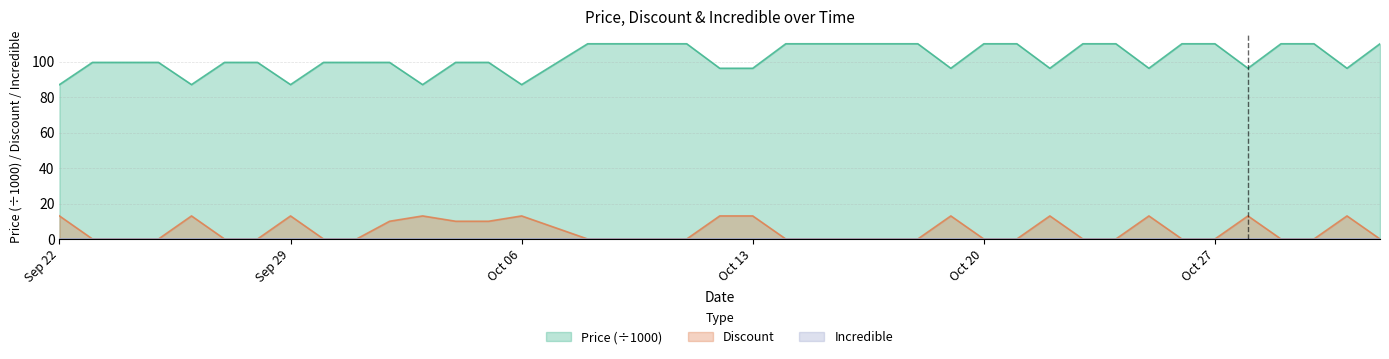

How many lines are shown in the chart?

3